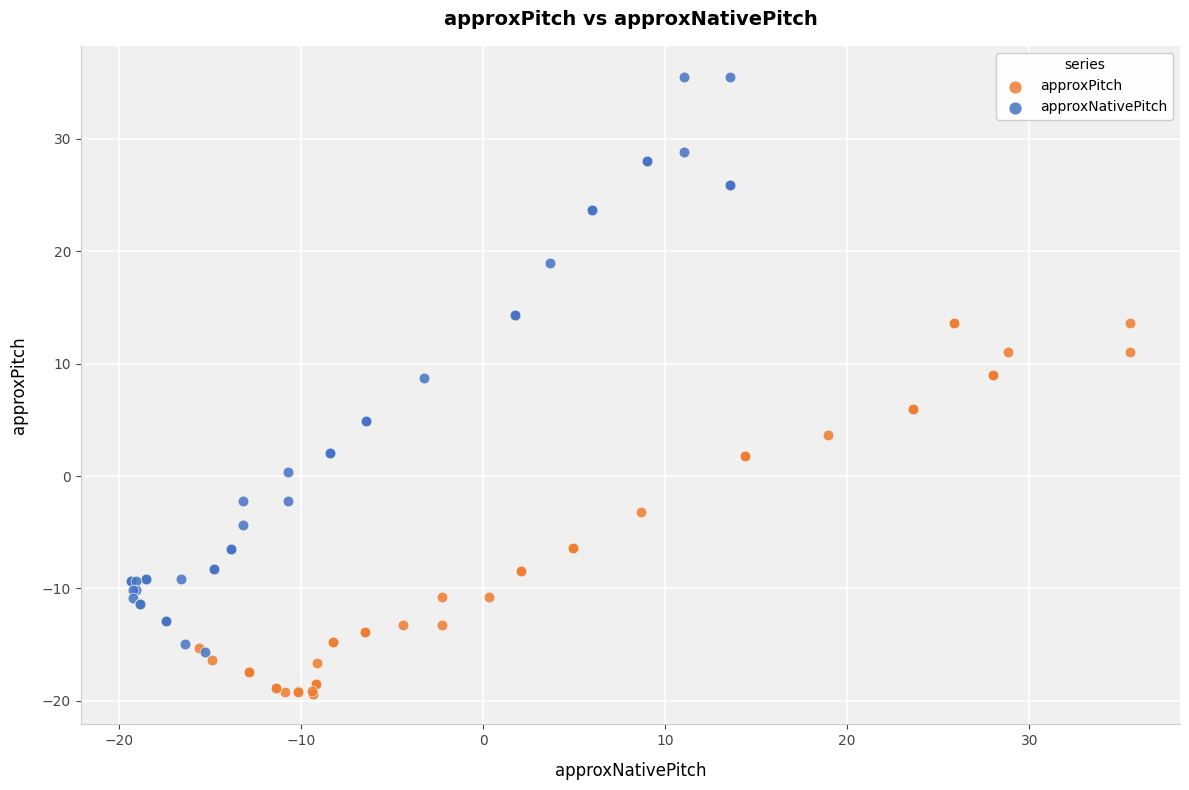

Which series contains the lowest Y value?

approxPitch